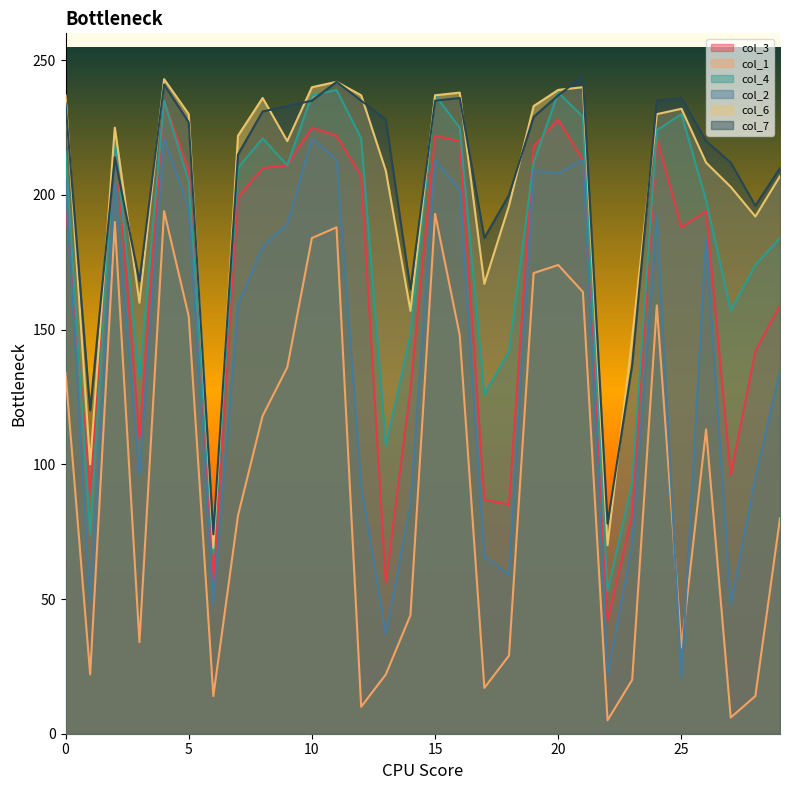

Which series has the largest total across all categories?

col_7